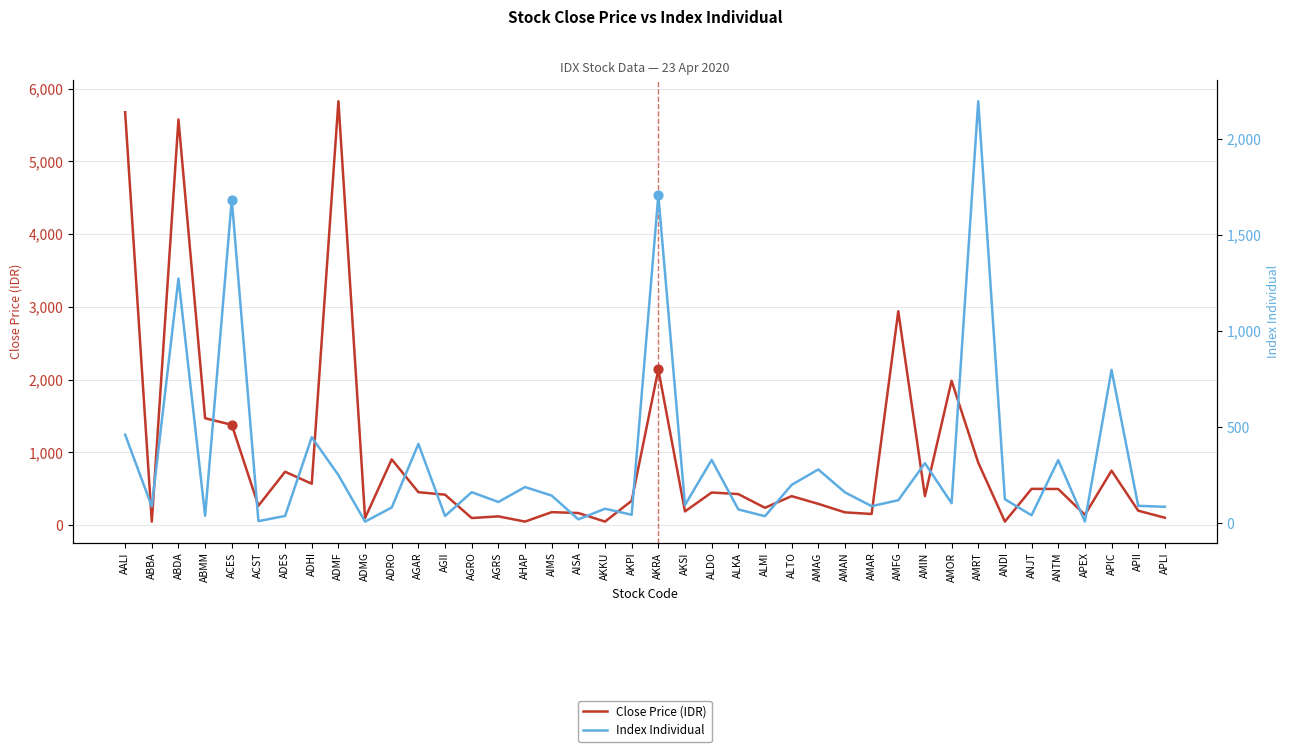

Which series reaches the maximum Y coordinate?

Close Price (IDR)